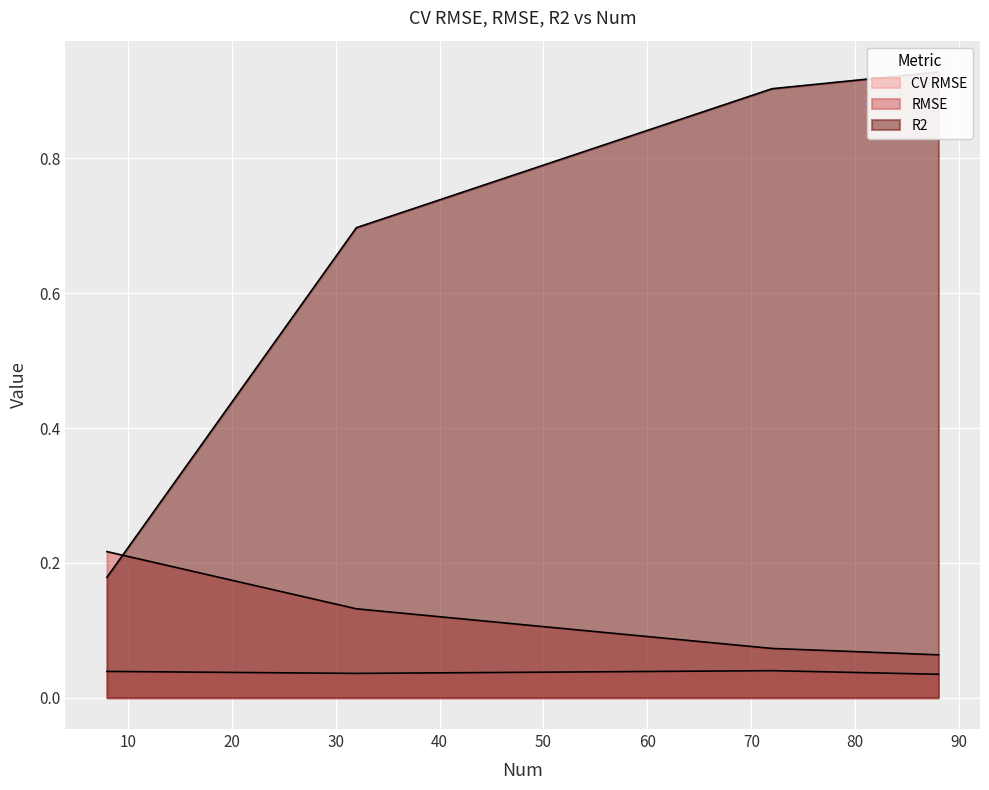

Rank the series by their maximum value, from highest to lowest.

R2, RMSE, CV RMSE